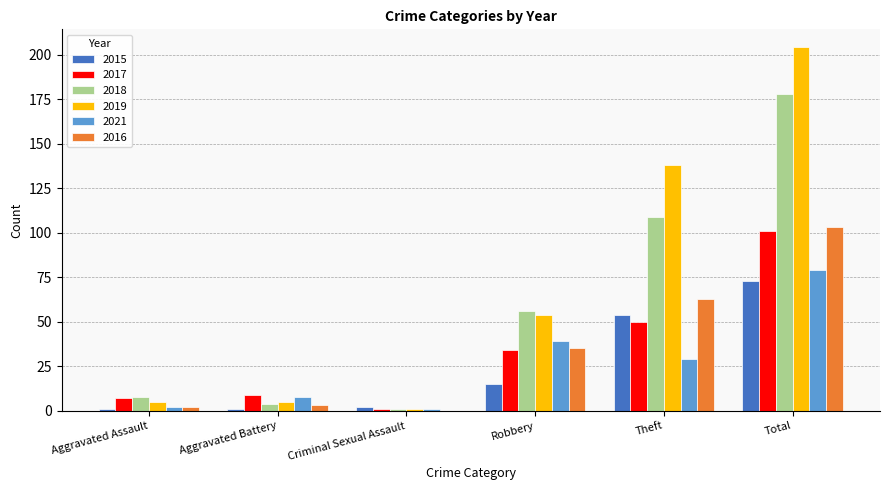

The 2015 series shows 15 at Robbery. True or false?

True